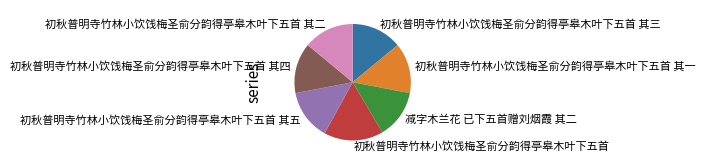

Is it true that 初秋普明寺竹林小饮饯梅圣俞分韵得亭皋木叶下五首 其三 is 27% of the pie?

False